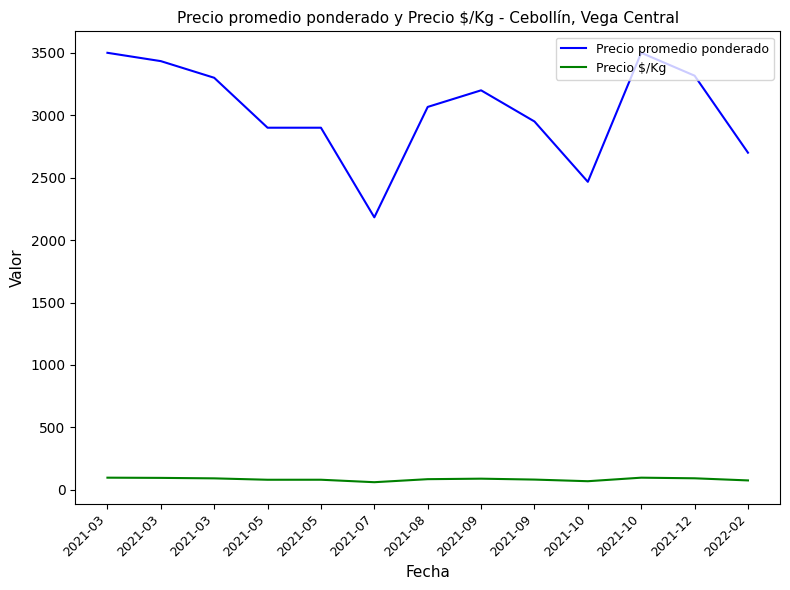

Does the chart display data point markers on the line(s)?

No